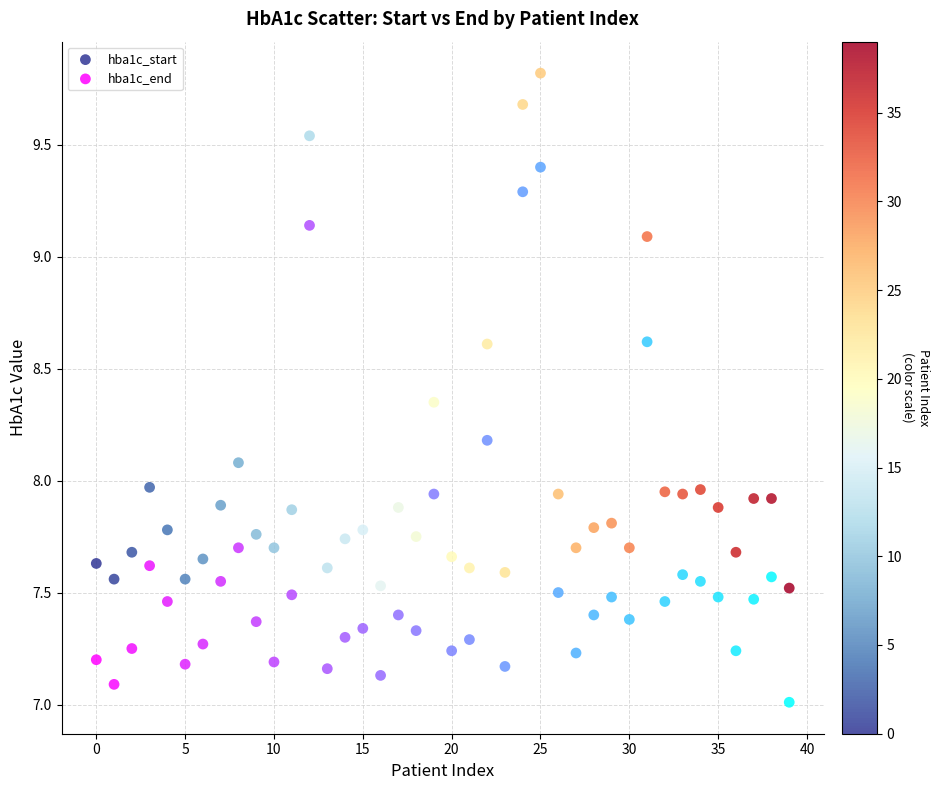

Which series contains the lowest Y value?

hba1c_end